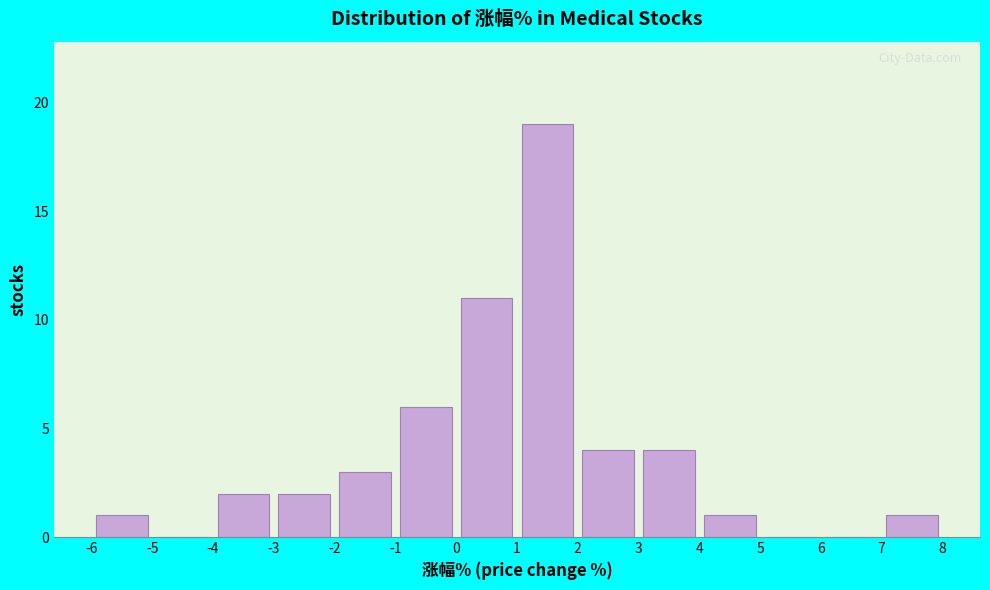

Reading left to right, list every bar in this chart as the range it spans on the x-axis followed by its height. The values are not printed on the chart, so give them approximately, as read against the axis.

-6 to -5: 1
-5 to -4: 0
-4 to -3: 2
-3 to -2: 2
-2 to -1: 3
-1 to 0: 6
0 to 1: 11
1 to 2: 19
2 to 3: 4
3 to 4: 4
4 to 5: 1
5 to 6: 0
6 to 7: 0
7 to 8: 1